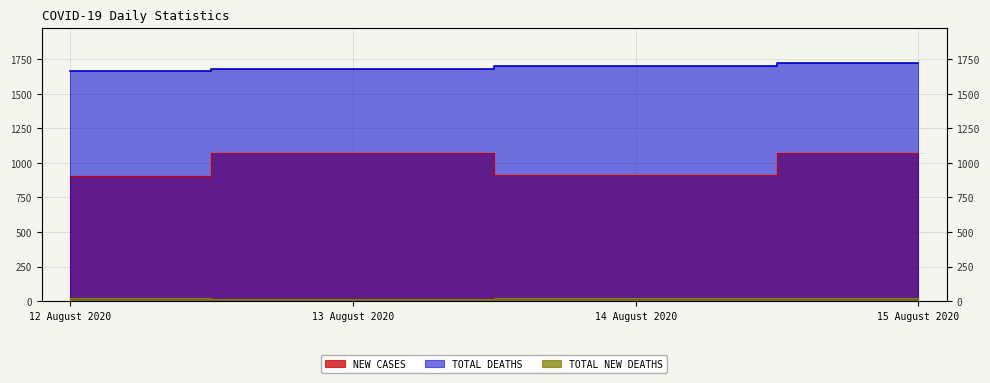

Reading left to right, what are all the values shown in this chart?

NEW CASES: 902	1070	913	1069
TOTAL DEATHS: 1664	1680	1703	1722
TOTAL NEW DEATHS: 25	16	23	19